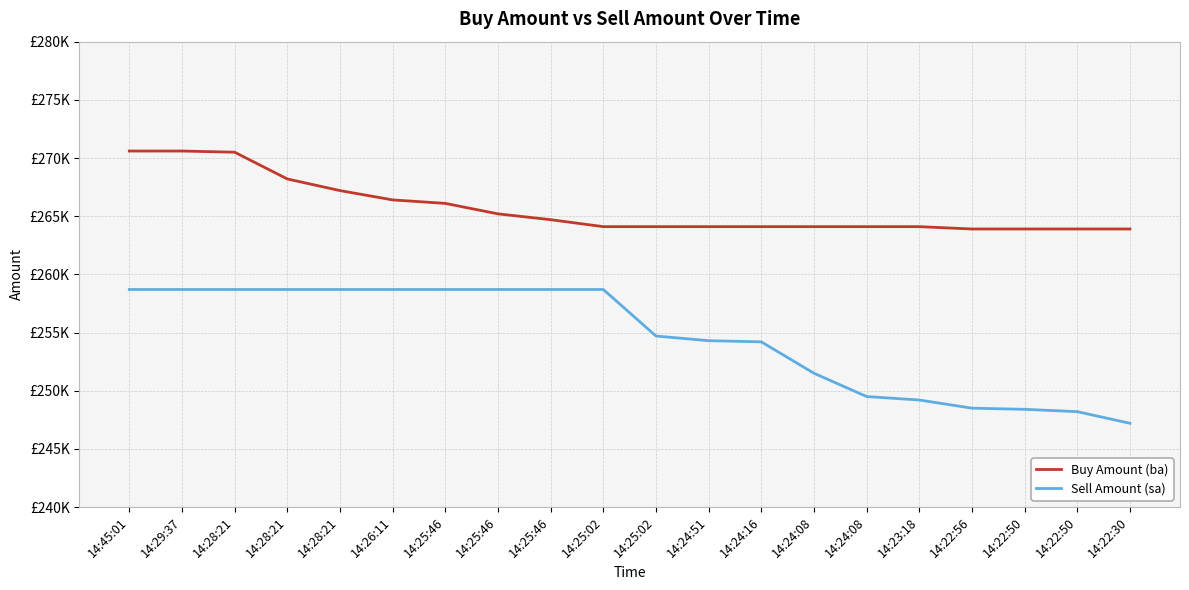

What value does the Buy Amount (ba) series have at 14:23:18?

264100